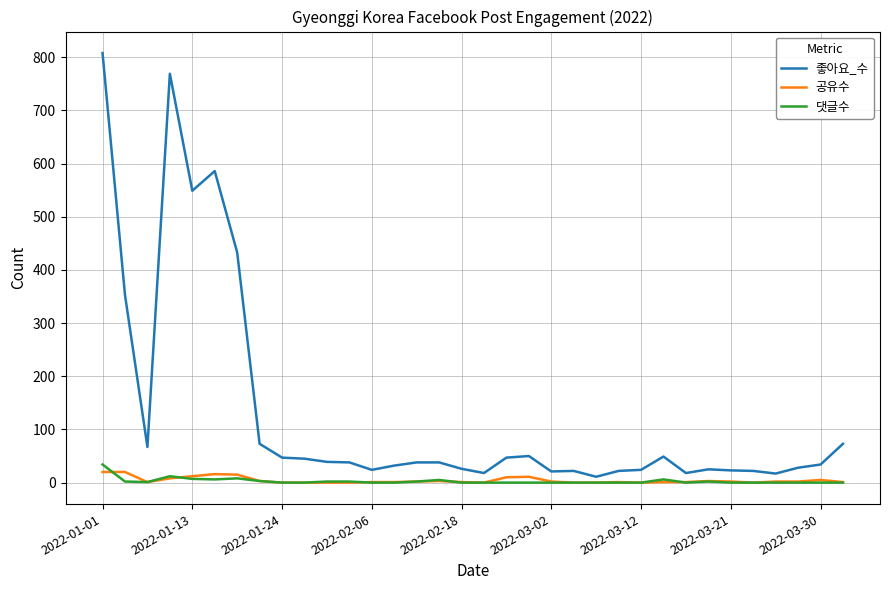

Which series has the largest total across all categories?

좋아요_수